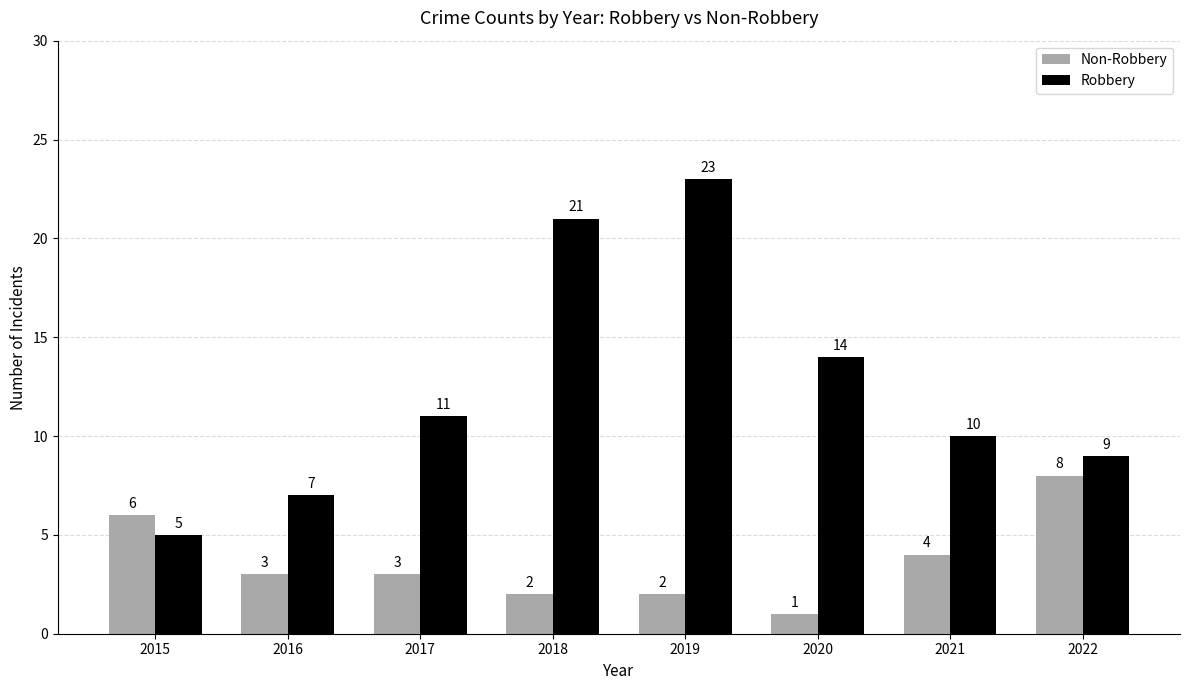

What is the minimum value for Robbery?

5